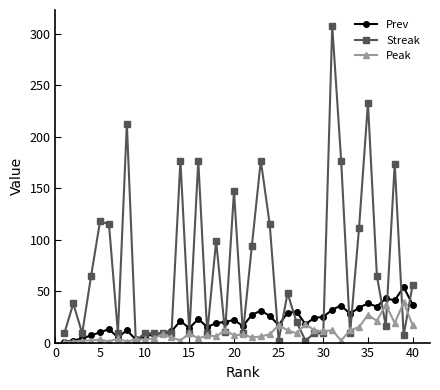

Which series has the largest range (max minus min)?

Streak